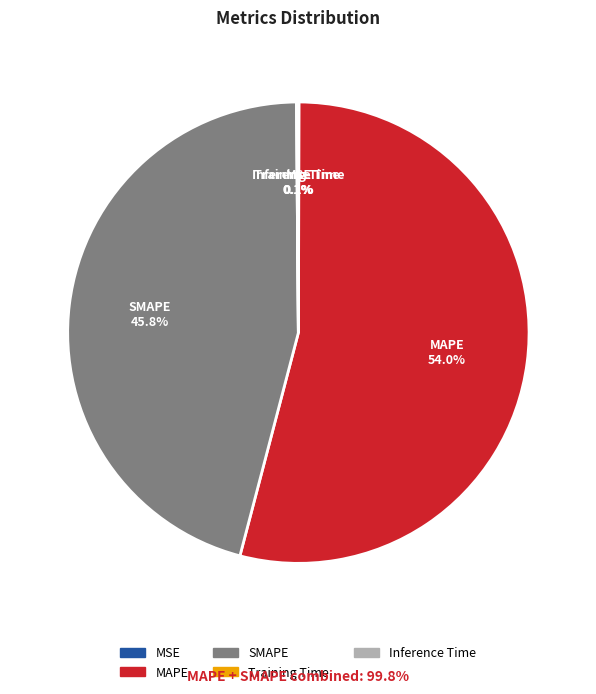

What percentage is NOT represented by SMAPE?

54.2%